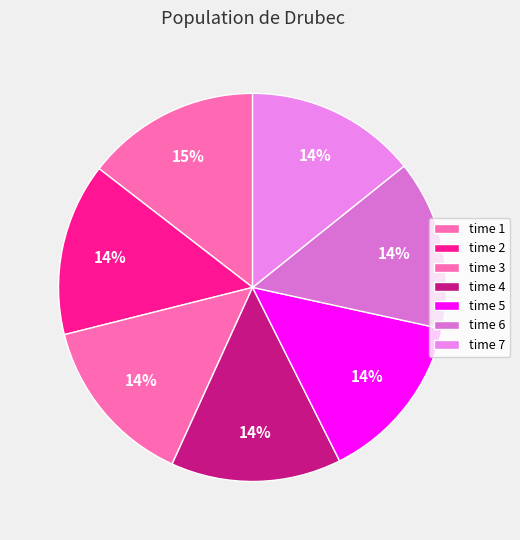

Rank the categories by value from lowest to highest.

5, 6, 4, 7, 3, 2, 1